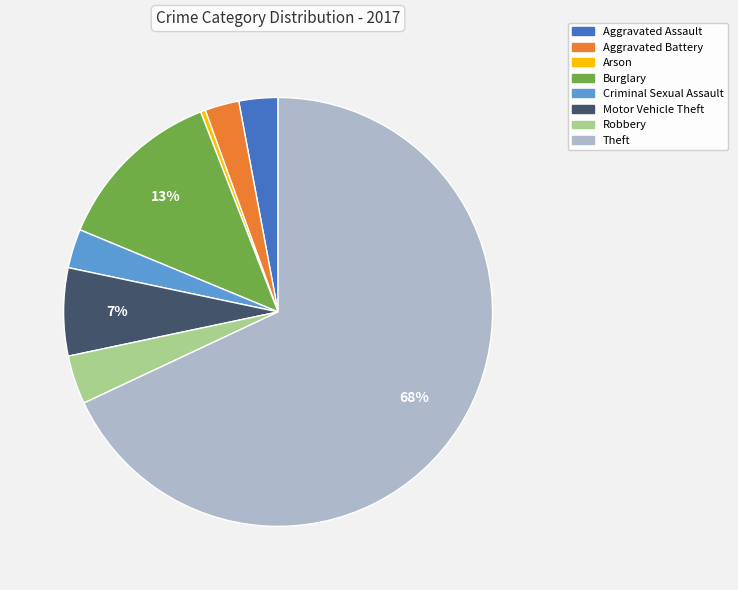

Is it true that Aggravated Battery is 12% of the pie?

False